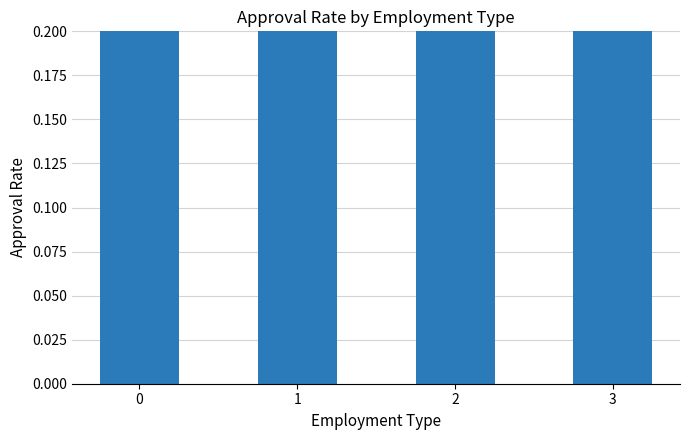

Is it true that the value at 3 is 0.6?

True